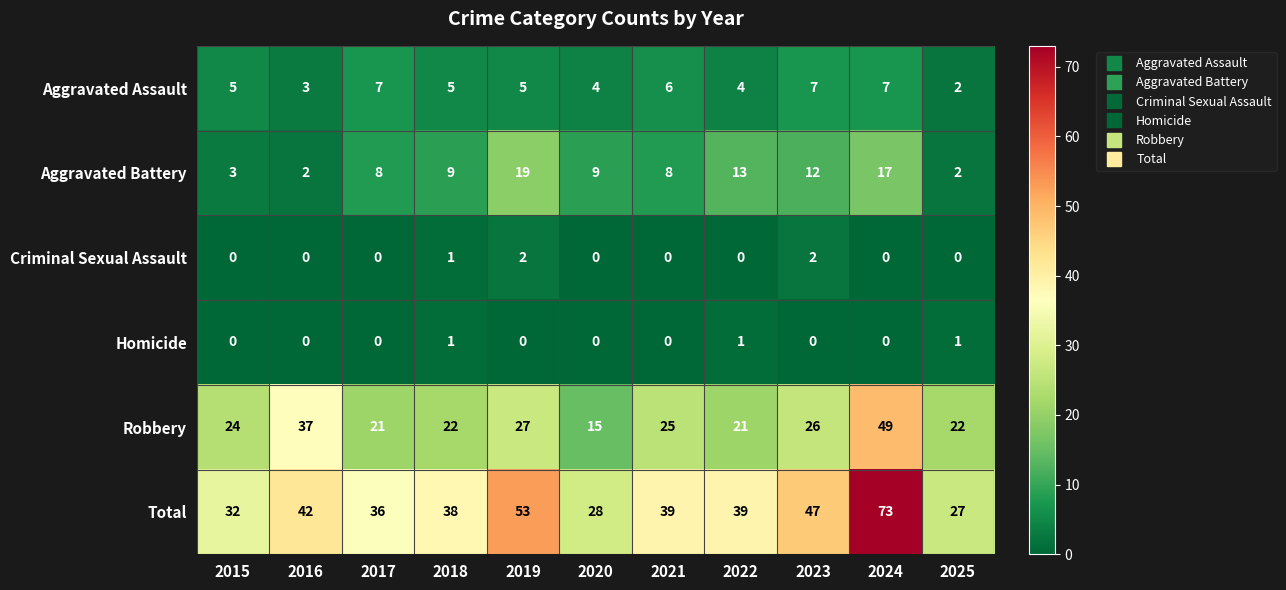

Between 2018 and 2025, which series saw the biggest shift?

Total